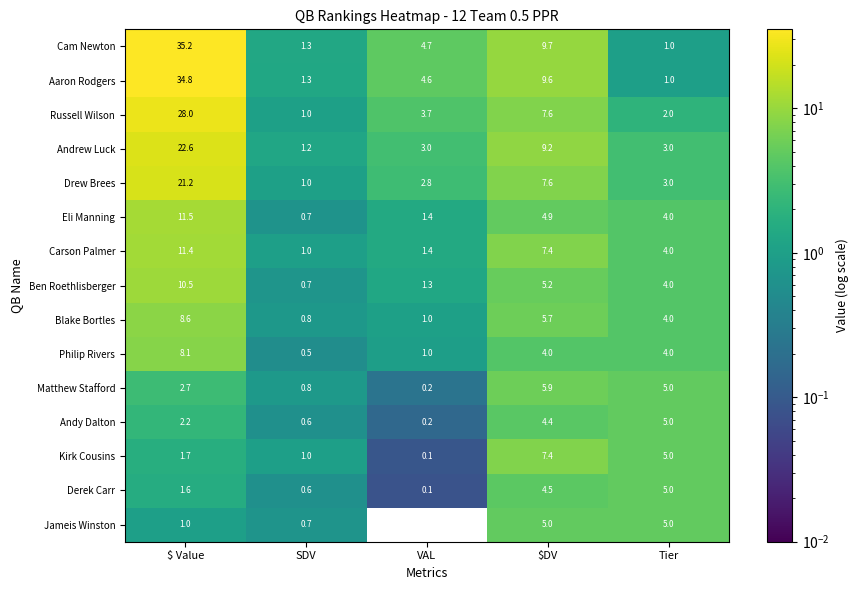

Which series changed the most between VAL and Tier?

Jameis Winston